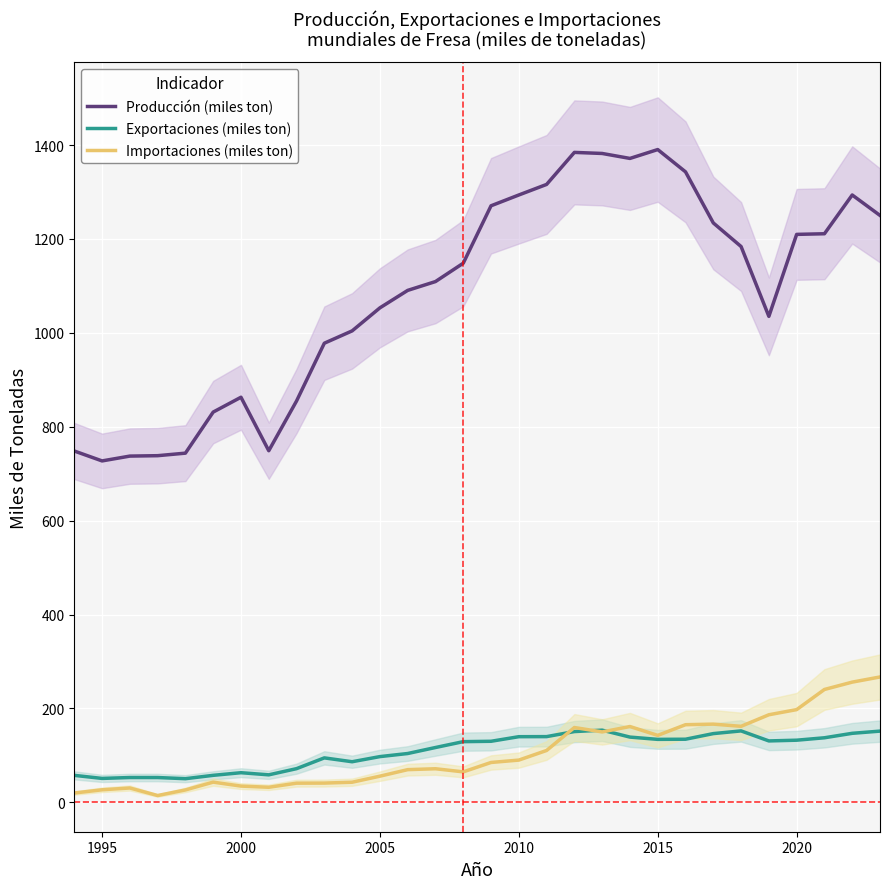

Which series has the largest total across all categories?

Producción (miles ton)